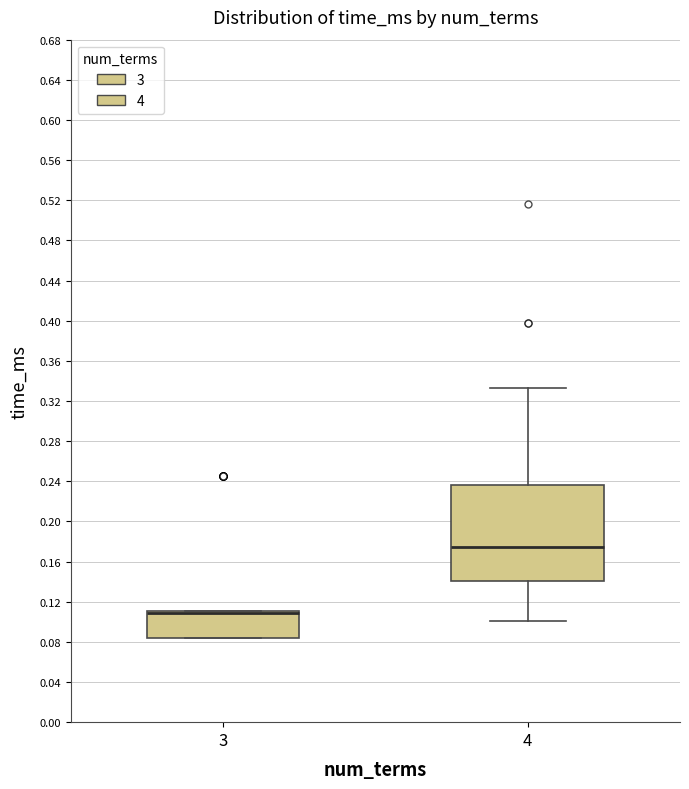

Reading left to right, read every box against the y-axis: the position of its median line, the range the box covers, and the ends of its whiskers. The values are not printed on the chart, so give them approximately, as read against the axis.

3: median 0.110 (drawn on the box's upper edge), box 0.085 to 0.110, whiskers 0.085 to 0.110
4: median 0.175, box 0.140 to 0.235, whiskers 0.100 to 0.335